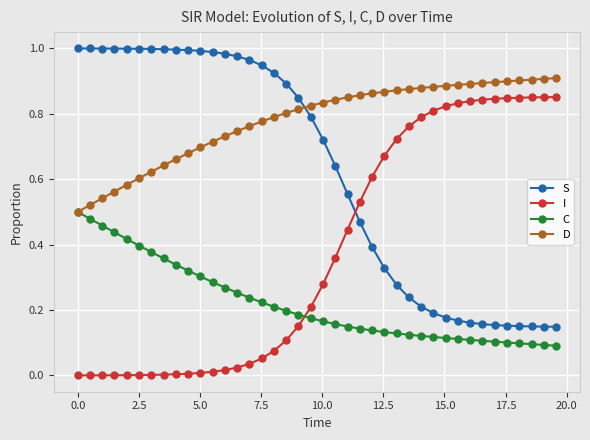

What are all the series names shown in the legend?

S, I, C, D